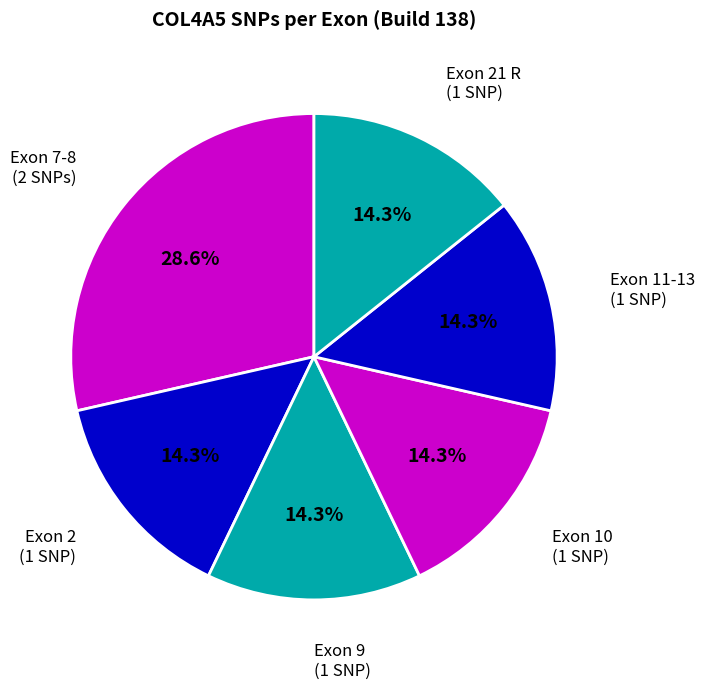

What is the largest slice in the pie chart?

Exon 7-8 (2 SNPs)